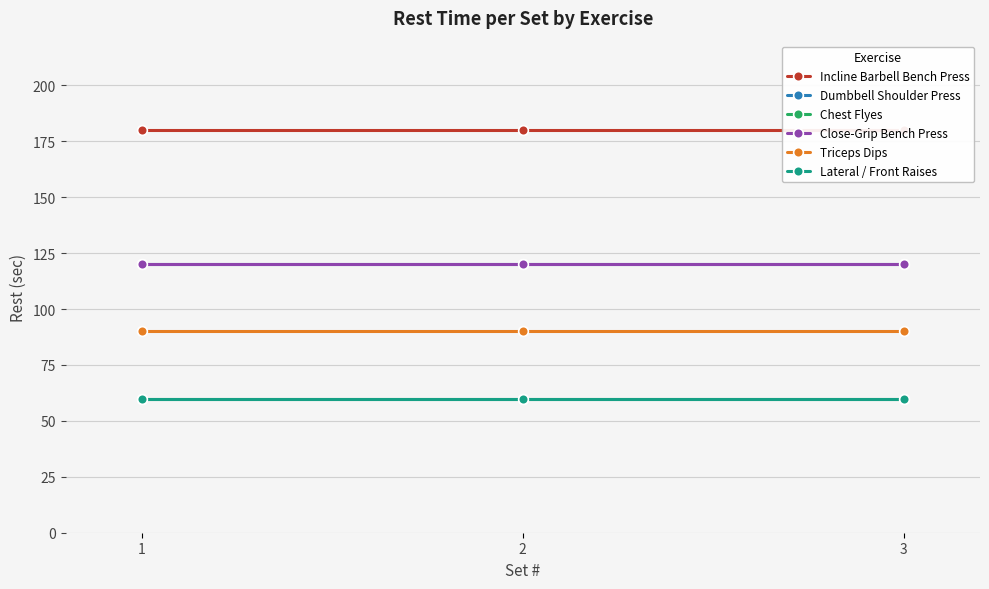

True or false: Dumbbell Shoulder Press has a value of 120 at 3.

True